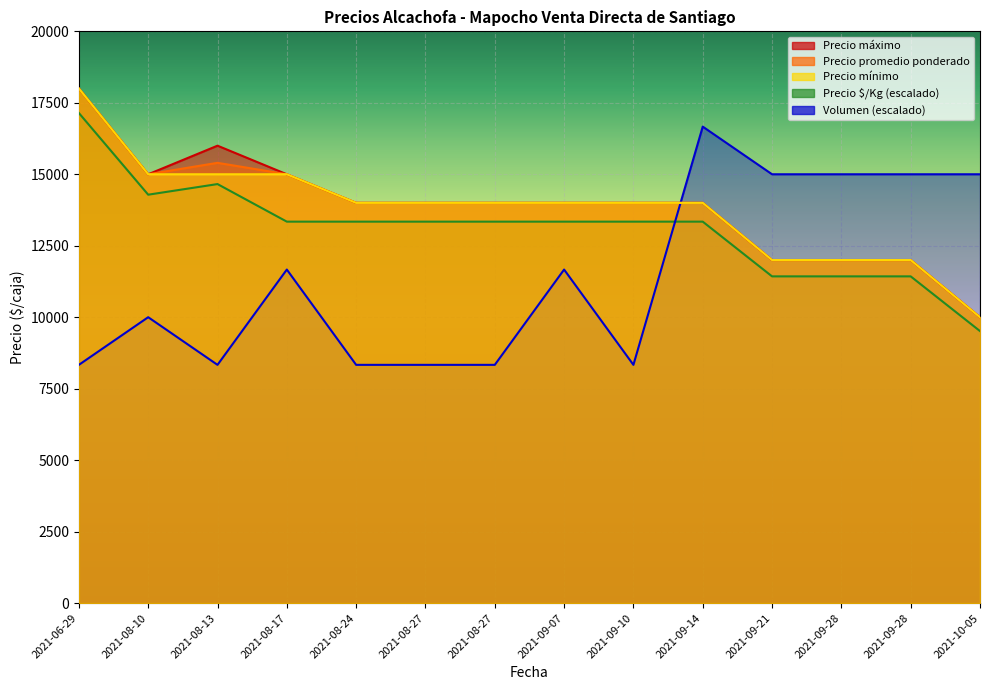

How many lines are shown in the chart?

5